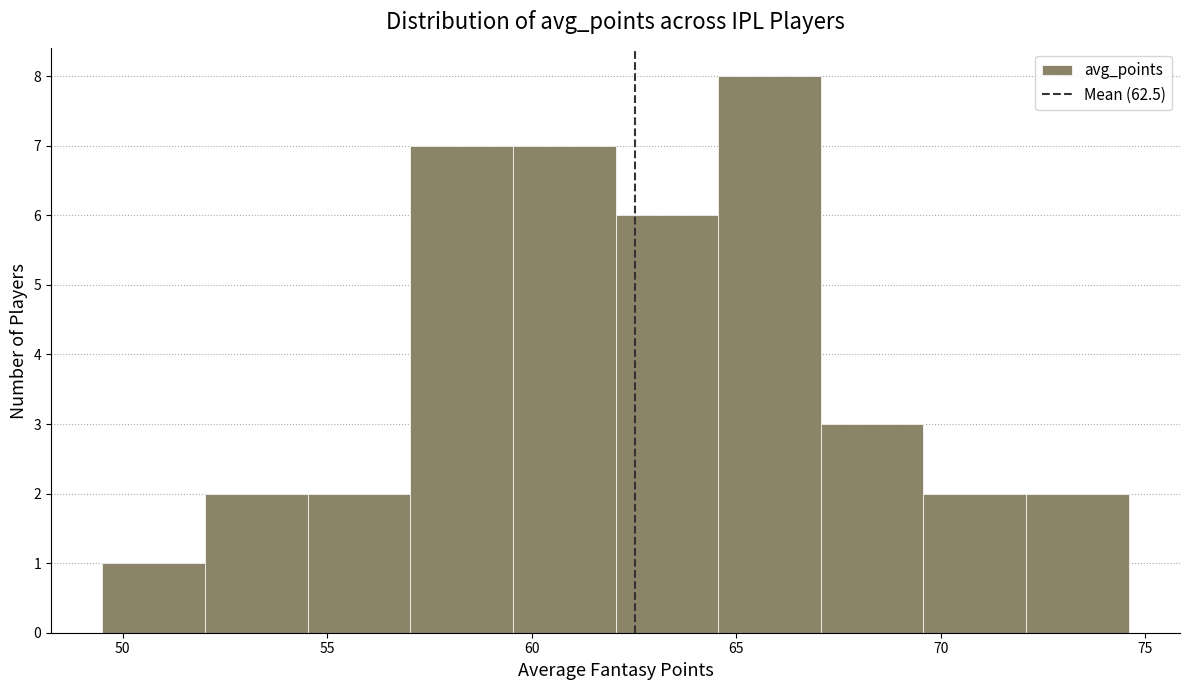

Over which range of the x-axis is the bar tallest?

64.5 to 67.0